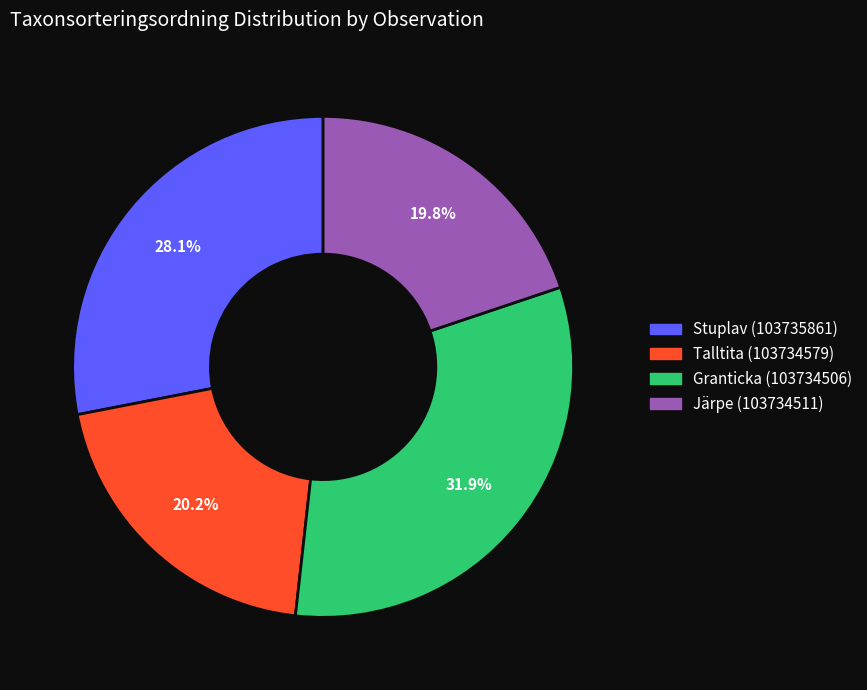

To the nearest percent, what is the difference between the Järpe (103734511) and Granticka (103734506) slice percentages?

12%